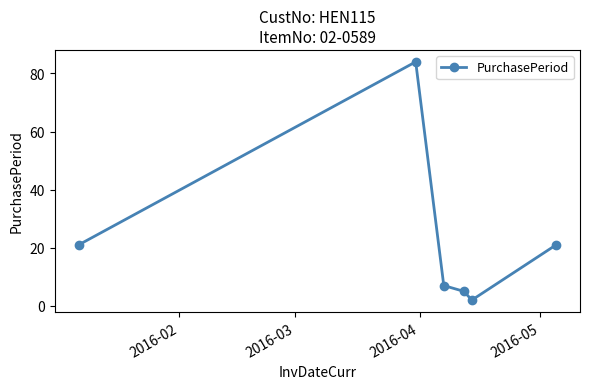

What is the sum of all values?

140